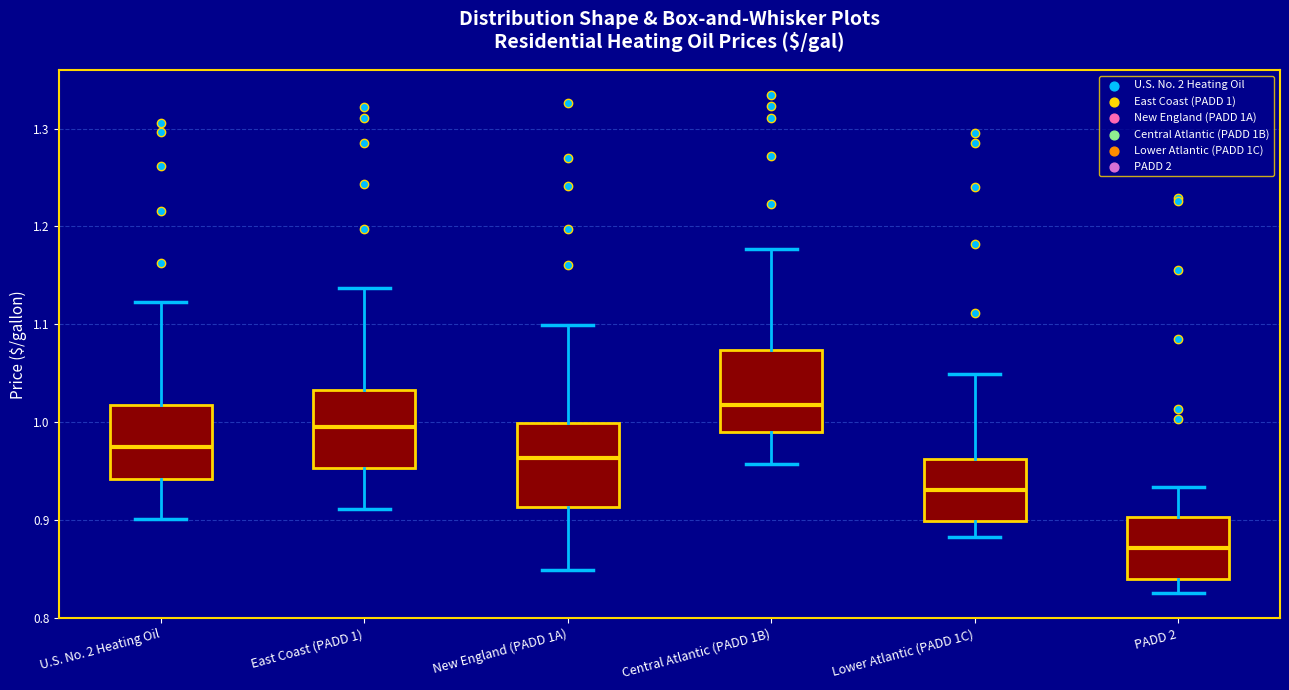

Reading left to right, read every box against the y-axis: the position of its median line, the range the box covers, and the ends of its whiskers. The values are not printed on the chart, so give them approximately, as read against the axis.

U.S. No. 2 Heating Oil: median 0.98, box 0.94 to 1.02, whiskers 0.90 to 1.12
East Coast (PADD 1): median 1.00, box 0.95 to 1.03, whiskers 0.91 to 1.14
New England (PADD 1A): median 0.96, box 0.91 to 1.00, whiskers 0.85 to 1.10
Central Atlantic (PADD 1B): median 1.02, box 0.99 to 1.07, whiskers 0.96 to 1.18
Lower Atlantic (PADD 1C): median 0.93, box 0.90 to 0.96, whiskers 0.88 to 1.05
PADD 2: median 0.87, box 0.84 to 0.90, whiskers 0.83 to 0.93